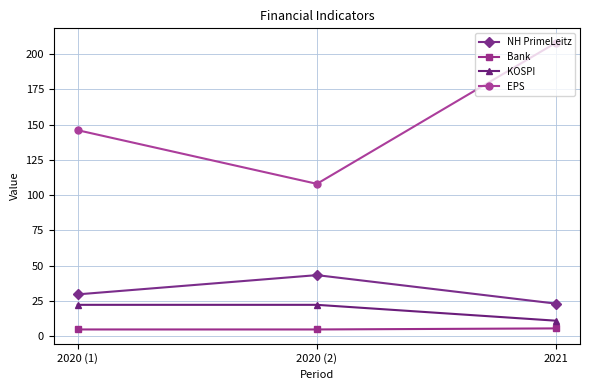

Rank the series by their maximum value, from highest to lowest.

EPS, NH PrimeLeitz, KOSPI, Bank